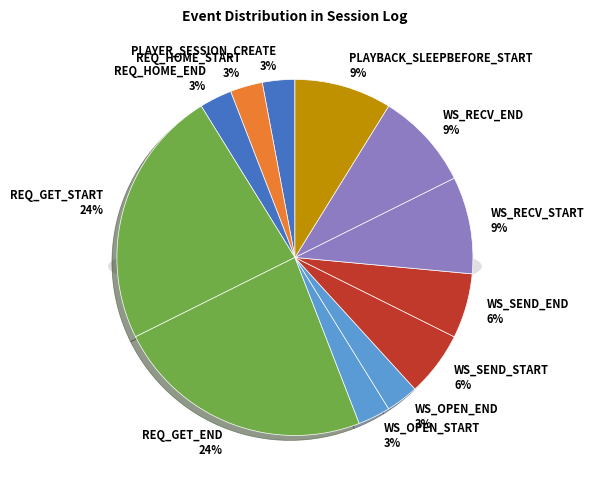

How many segments does this pie chart have?

12